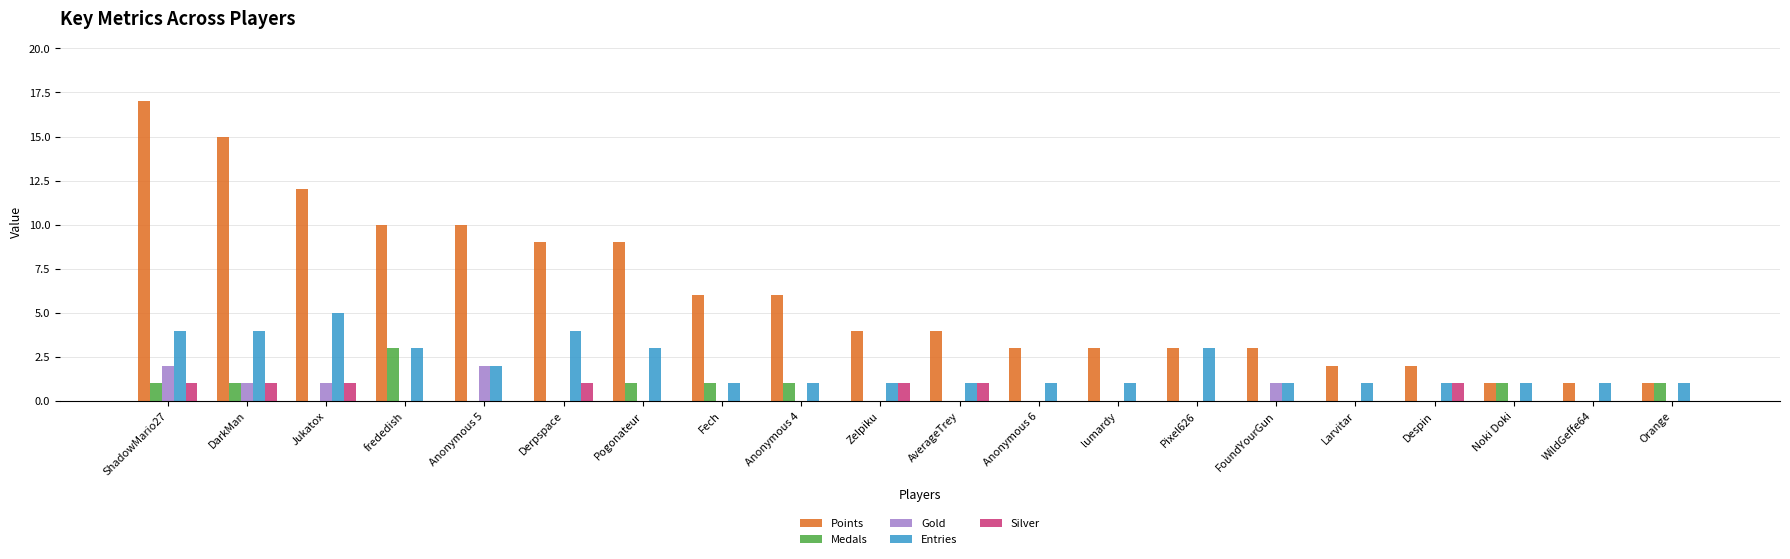

At which category is the sum across all series the highest?

ShadowMario27